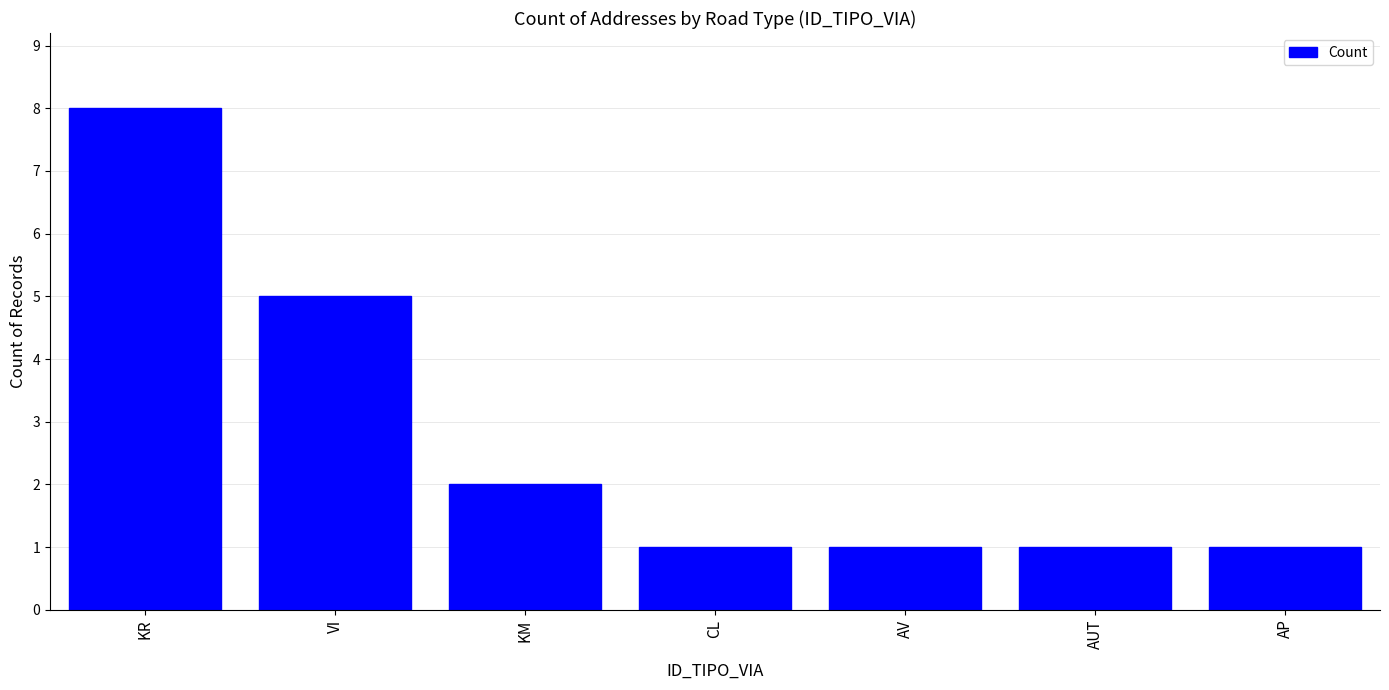

What is the value of the 5th bar from the left?

1